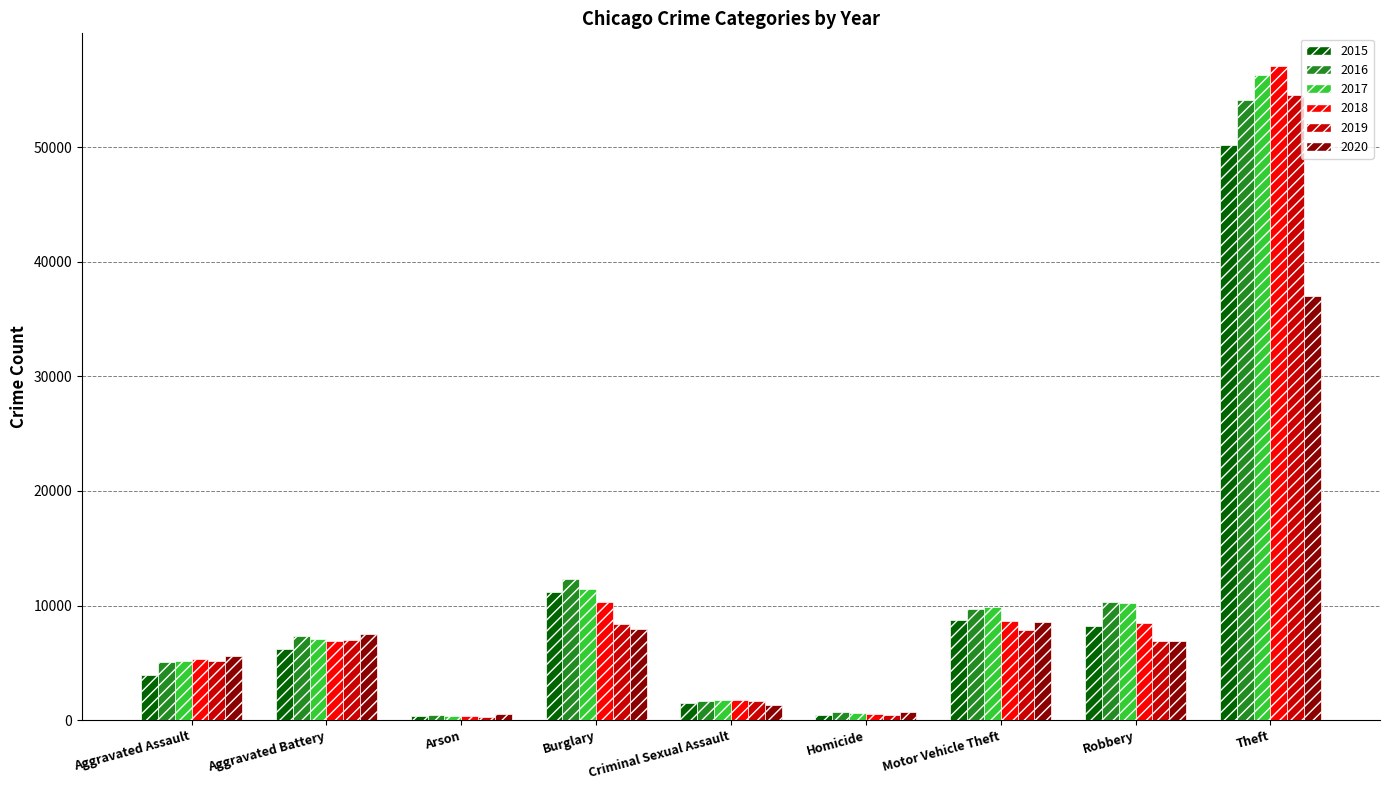

Is it true that 2018 equals 32718 at Theft?

False